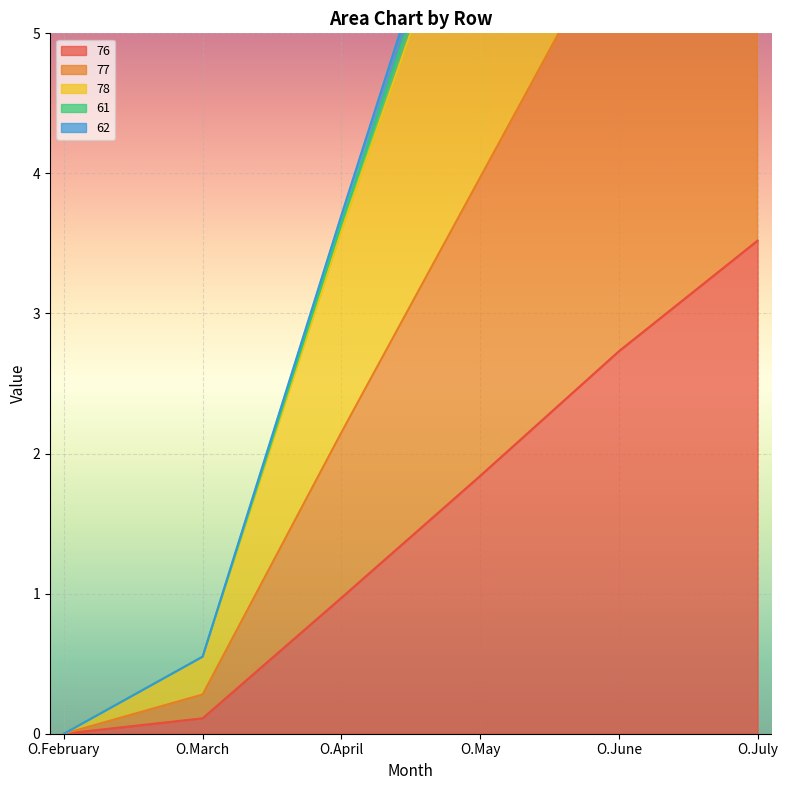

What is the average value of the 77 series?

5.2